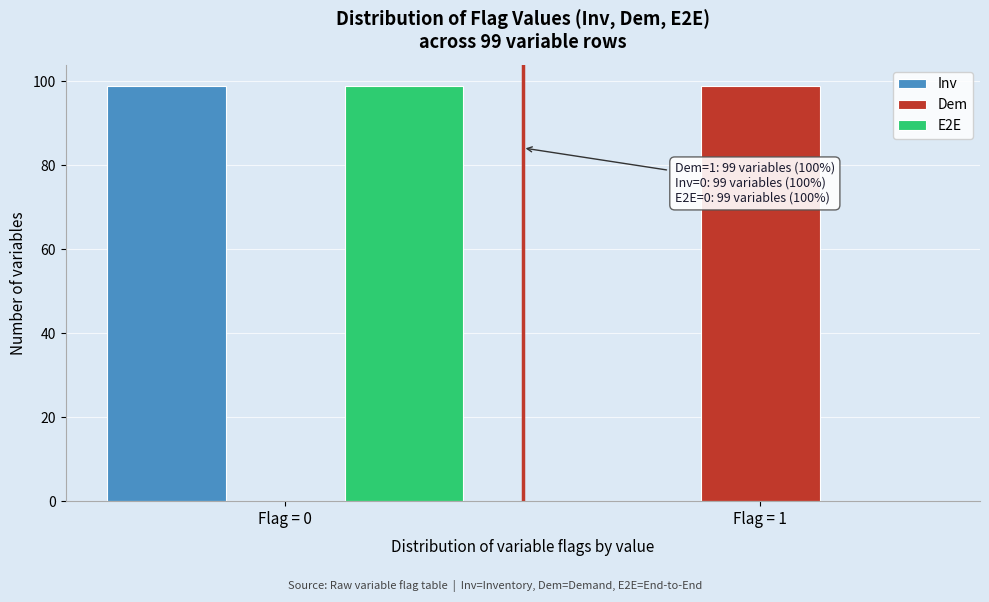

Reading left to right, extract all data points from this chart.

Inv: Flag = 0=99	Flag = 1=0
Dem: Flag = 0=0	Flag = 1=99
E2E: Flag = 0=99	Flag = 1=0